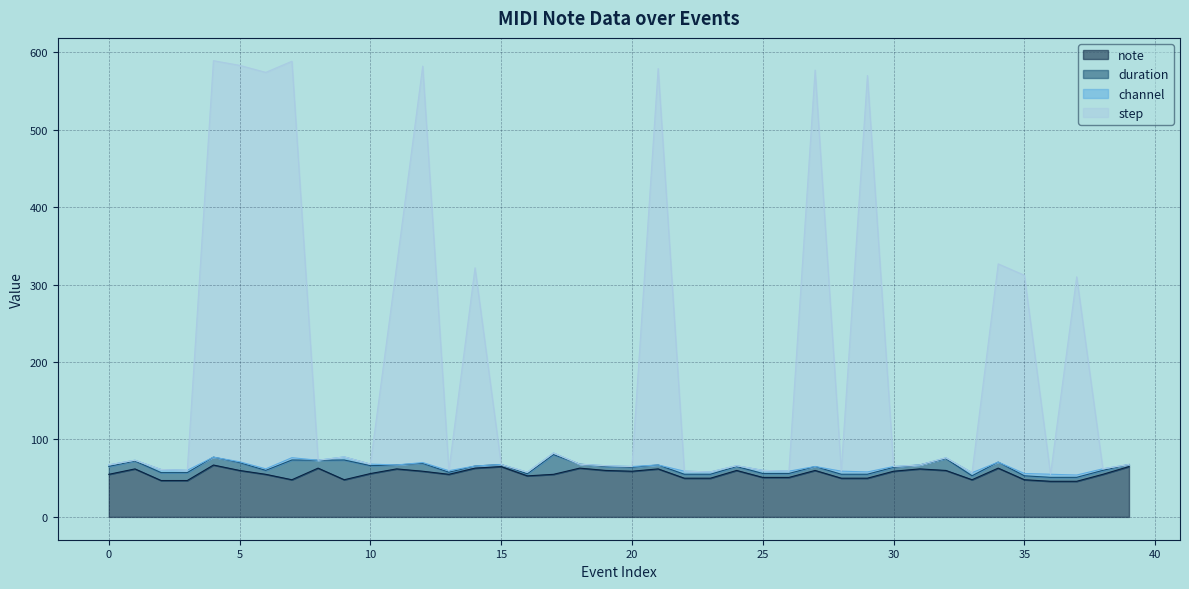

Rank the categories by step value from highest to lowest.

4, 7, 5, 12, 21, 27, 6, 29, 34, 11, 14, 35, 37, 17, 9, 32, 1, 8, 10, 18, 15, 39, 0, 31, 19, 24, 20, 30, 38, 2, 3, 25, 13, 22, 26, 28, 23, 16, 33, 36